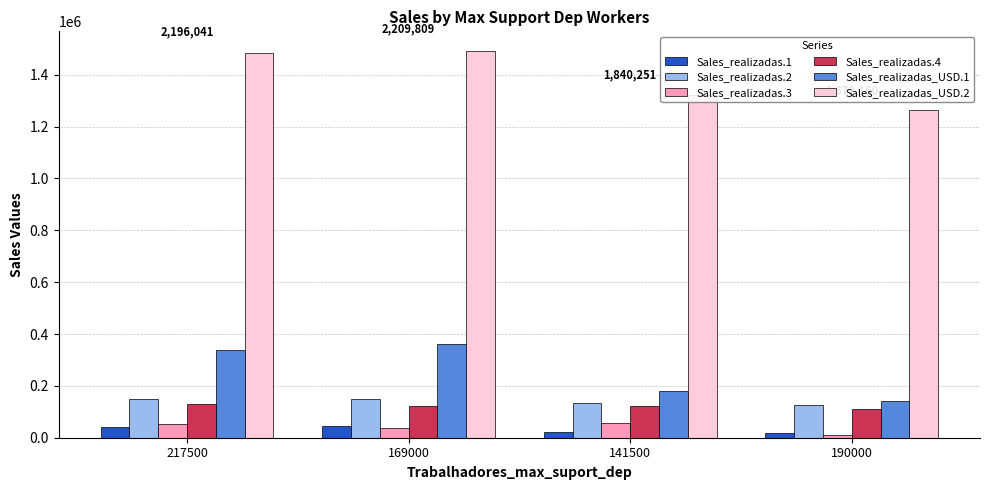

Count the number of categories in the chart.

4